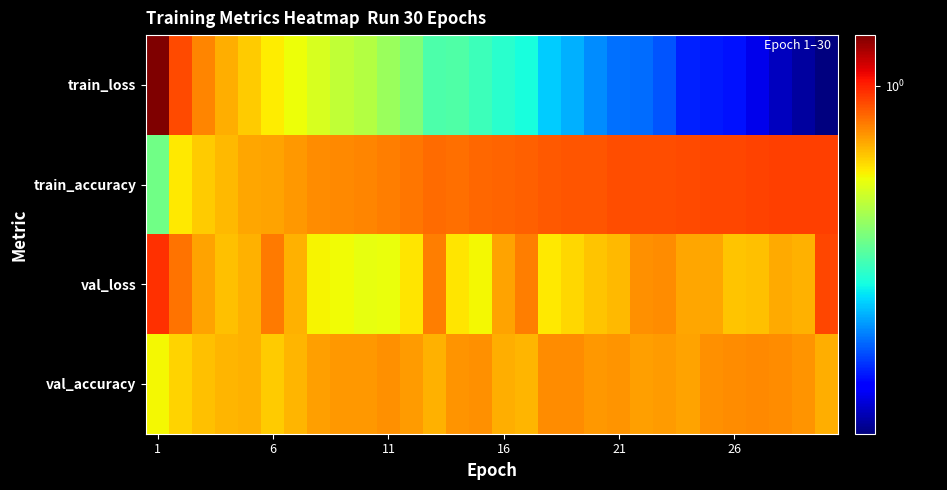

What is the greatest value displayed?

1.3